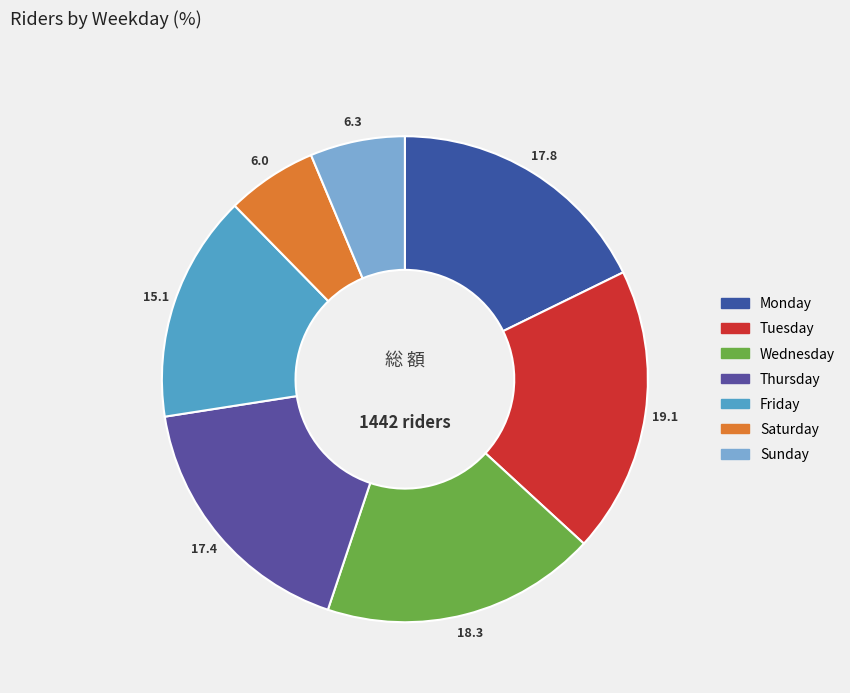

How many segments does this pie chart have?

7